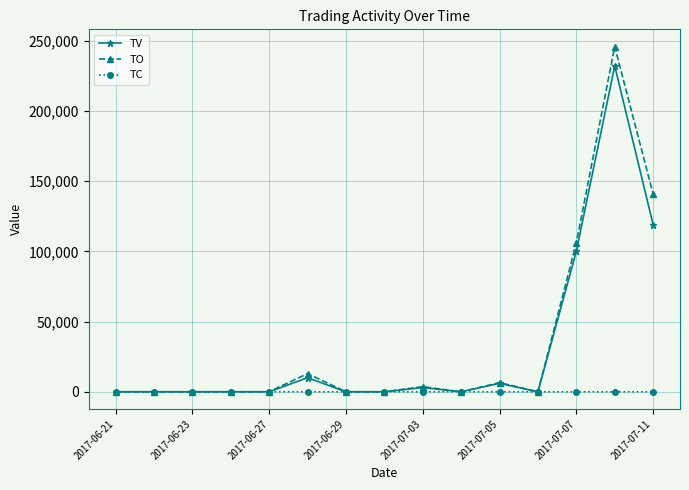

At how many categories does at least one series exceed 234975?

1